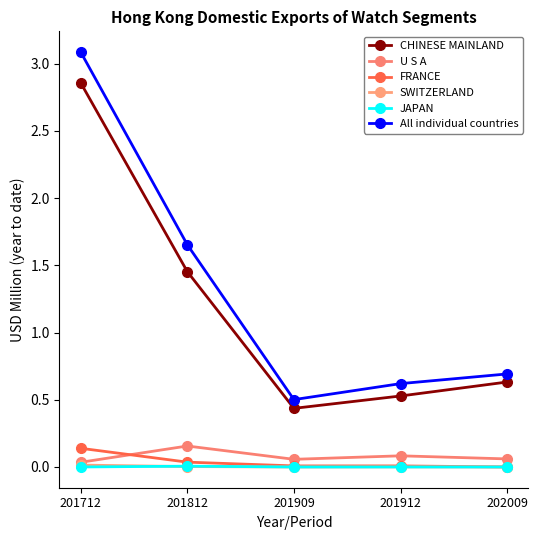

Between 201712 and 201909, which series saw the biggest shift?

All individual countries